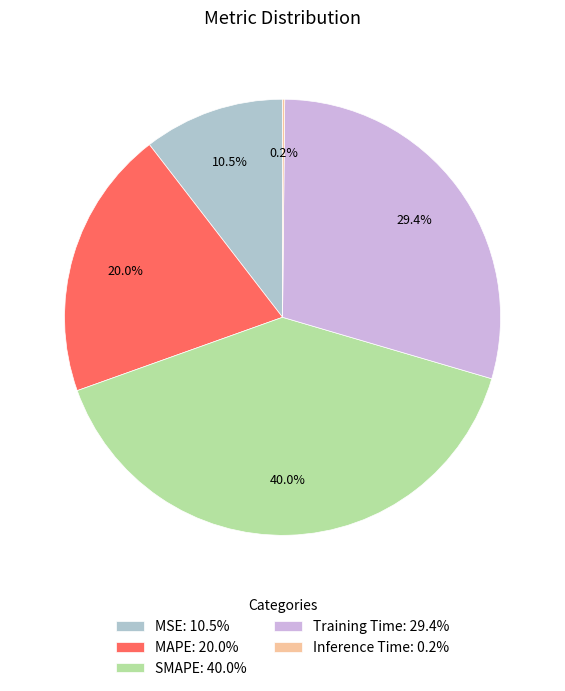

Which has a higher value, Training Time: 29.4% or MAPE: 20.0%?

Training Time: 29.4%